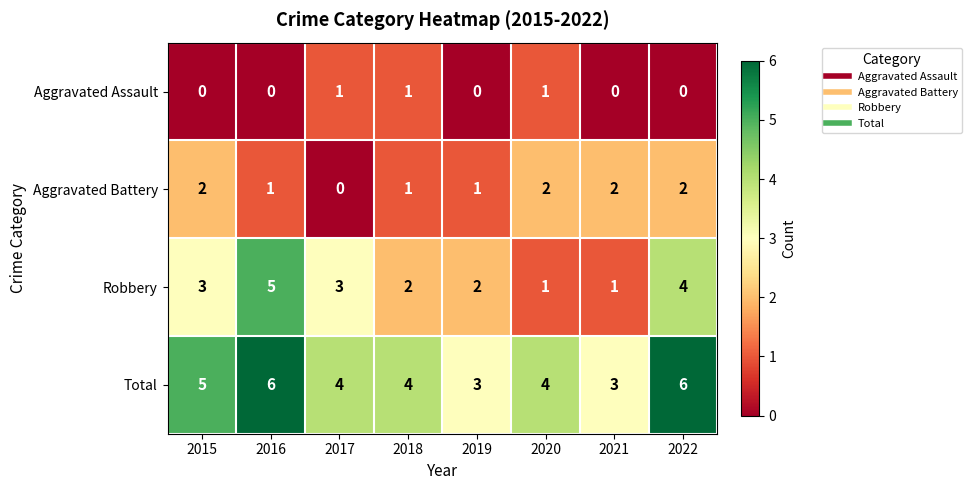

Read the Total value at 2020.

4